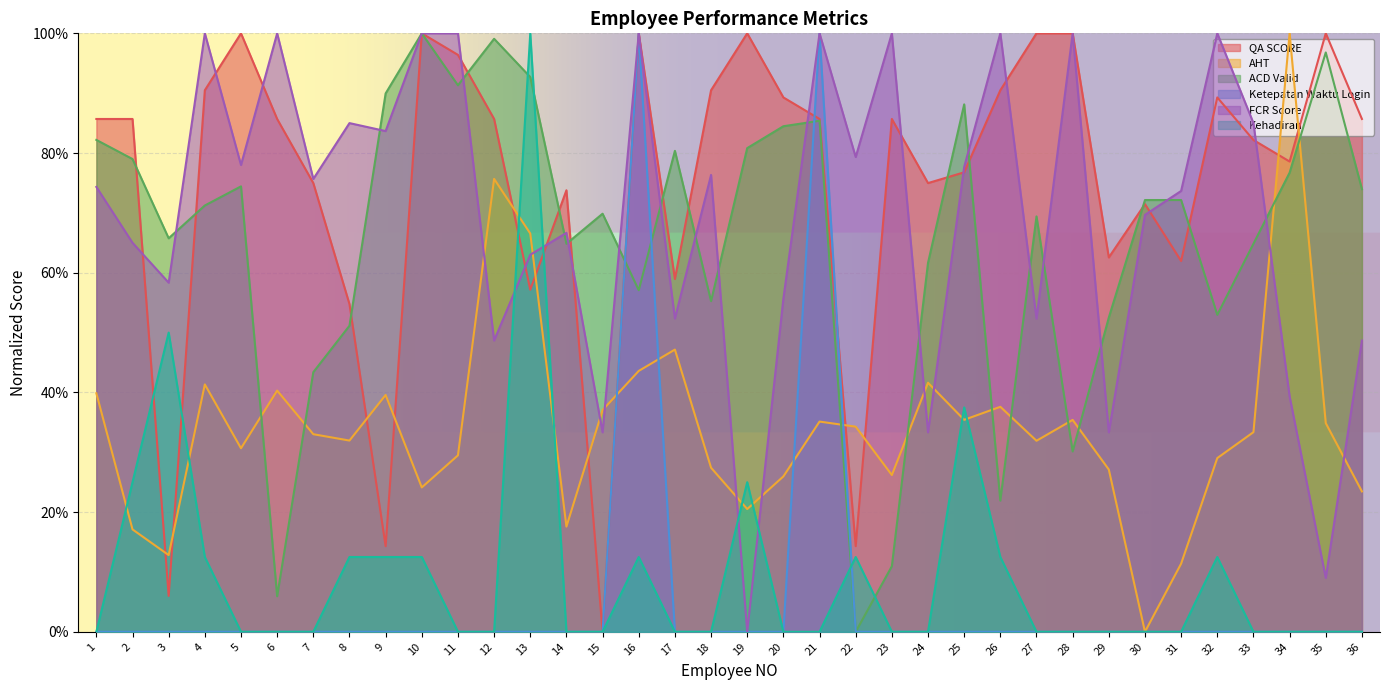

Does the chart display data point markers on the line(s)?

No